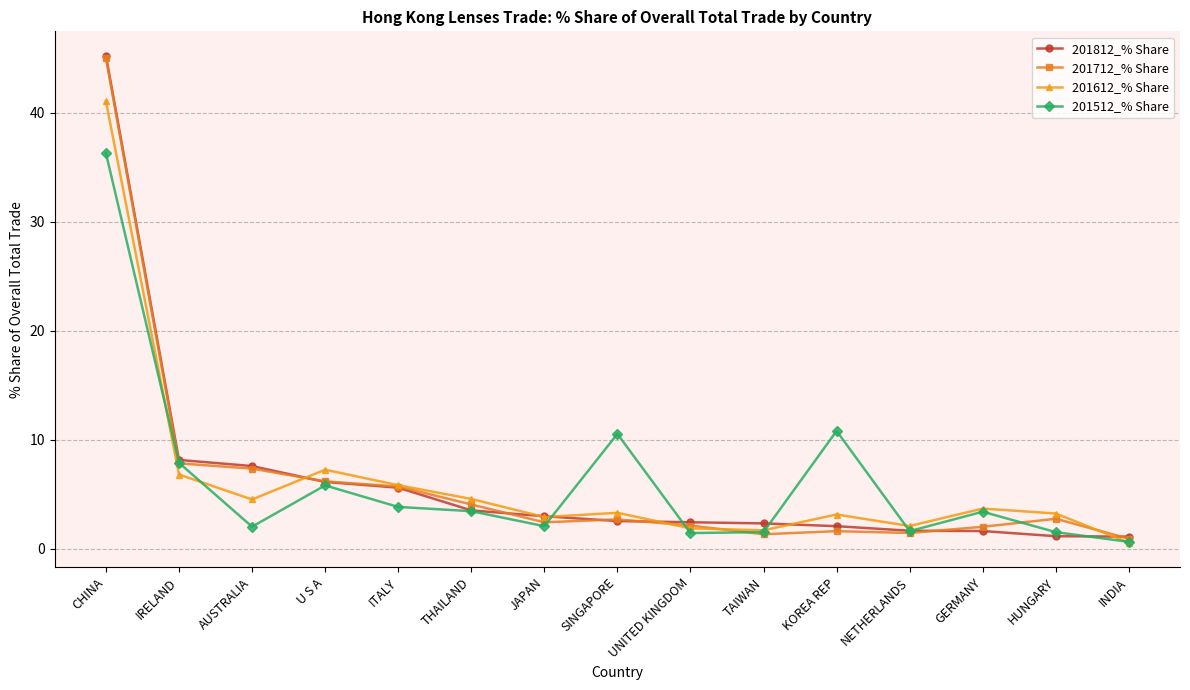

At which category is the sum across all series the highest?

CHINA